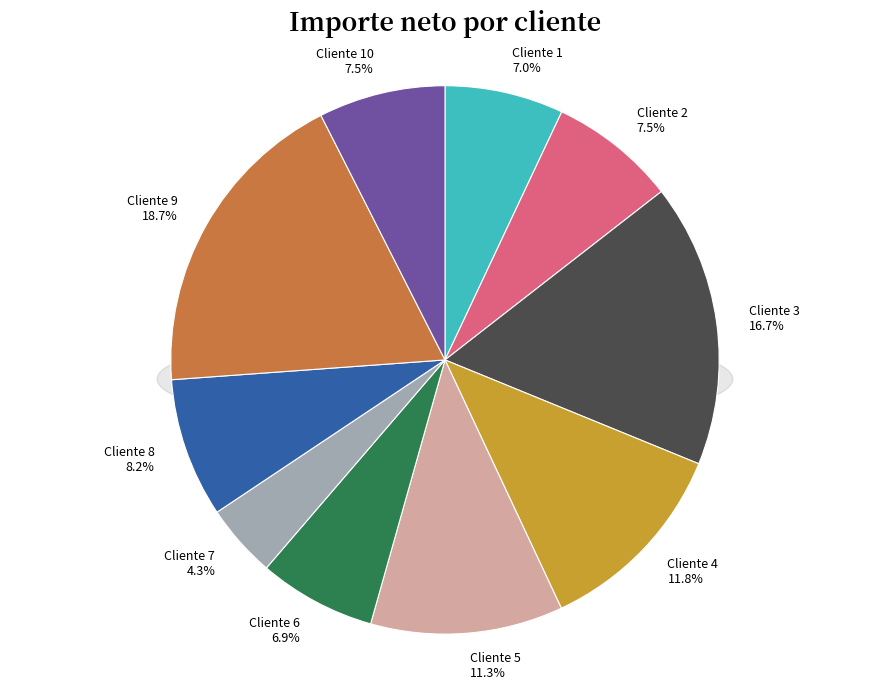

Between Cliente 7 and Cliente 4, which is larger?

Cliente 4